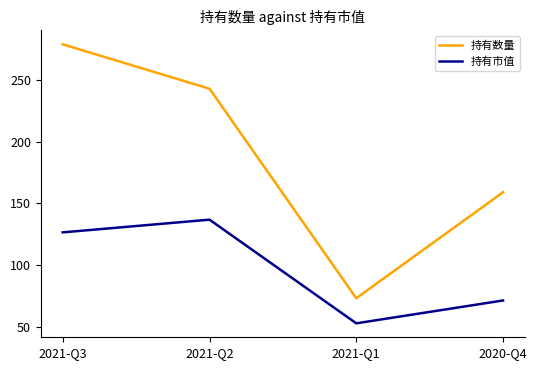

Rank the series by their maximum value, from highest to lowest.

持有数量, 持有市值